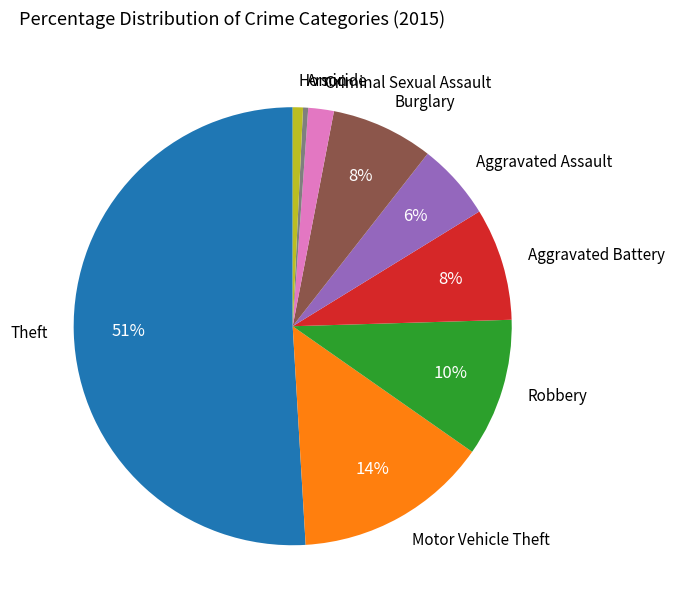

Is the sum of Aggravated Assault and Aggravated Battery greater than half?

No